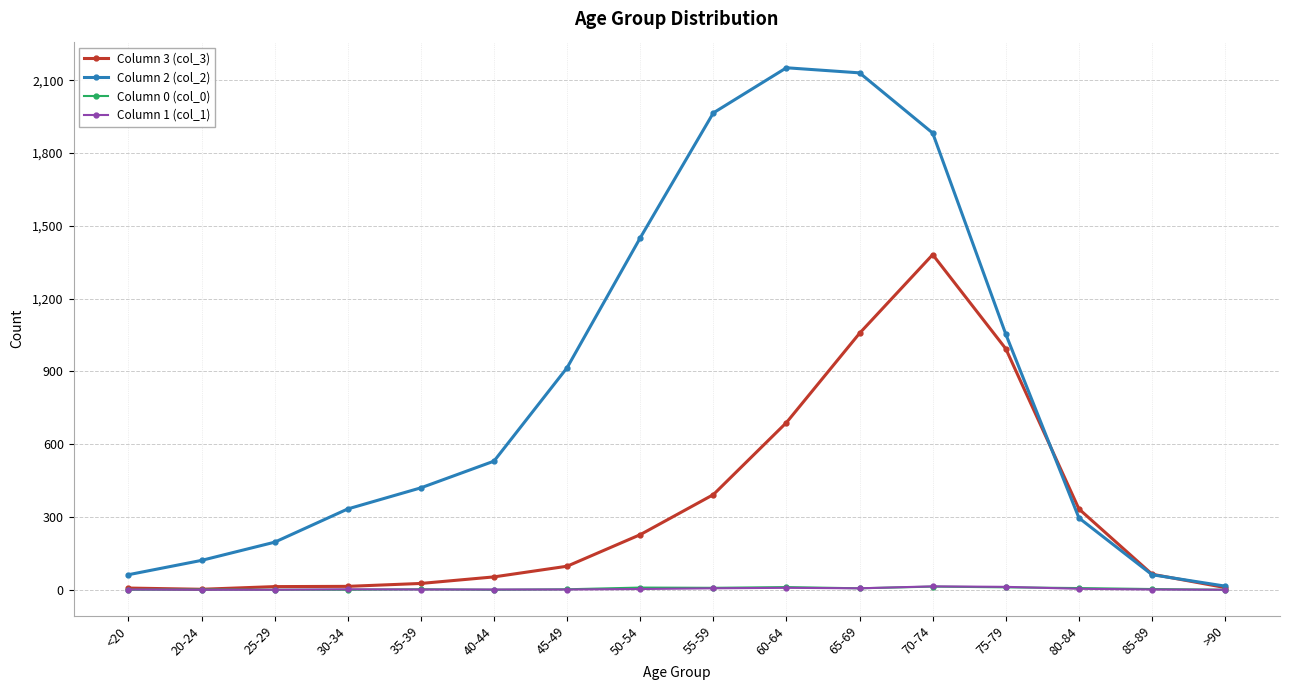

What is the sum of the Column 3 (col_3) values at >90 and 50-54?

236